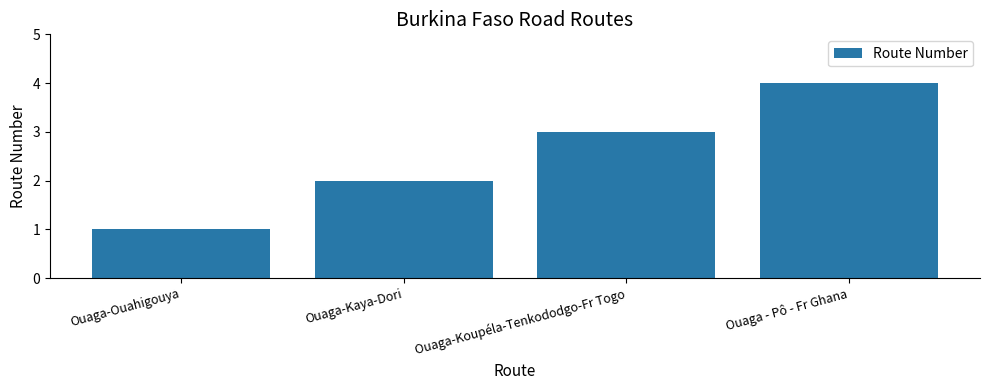

What is the sum of all values?

10